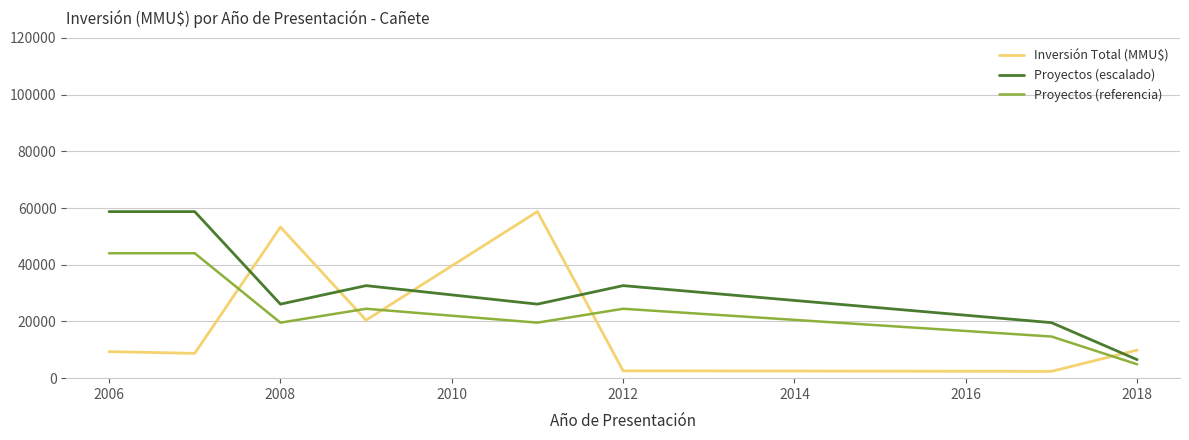

What is the minimum value for Proyectos (referencia)?

4895.8